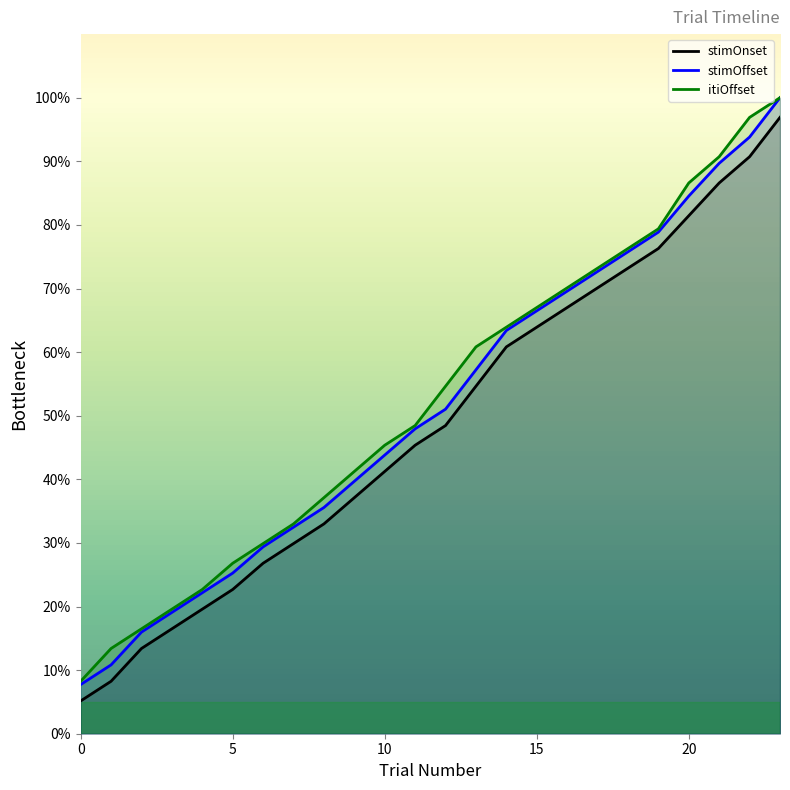

What is the difference between the highest and lowest values at 5?

4.1